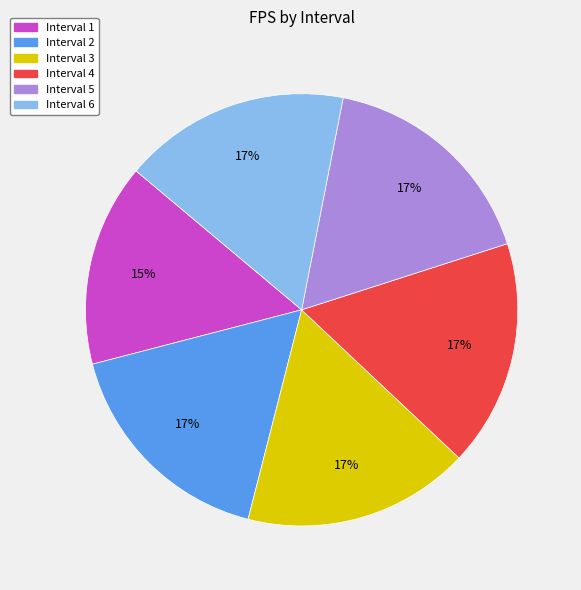

To the nearest percent, what is the average slice percentage?

17%